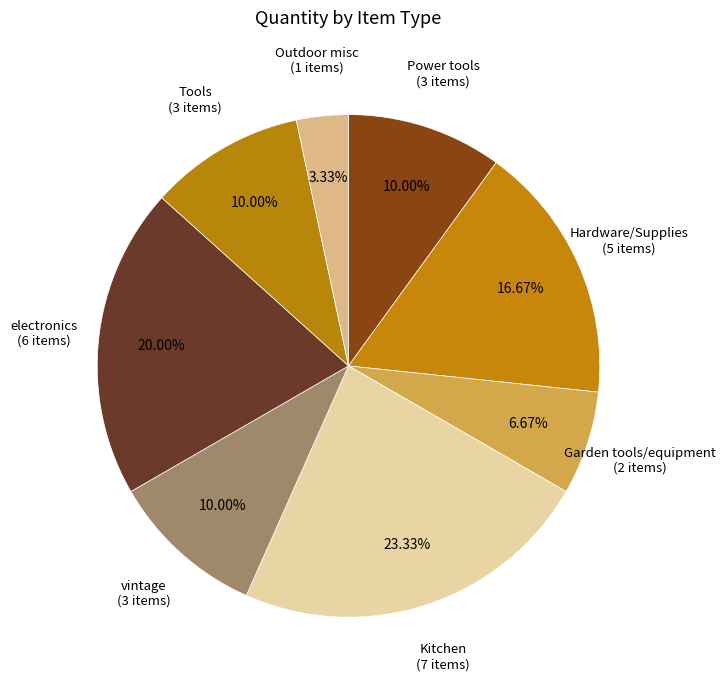

How many segments does this pie chart have?

8